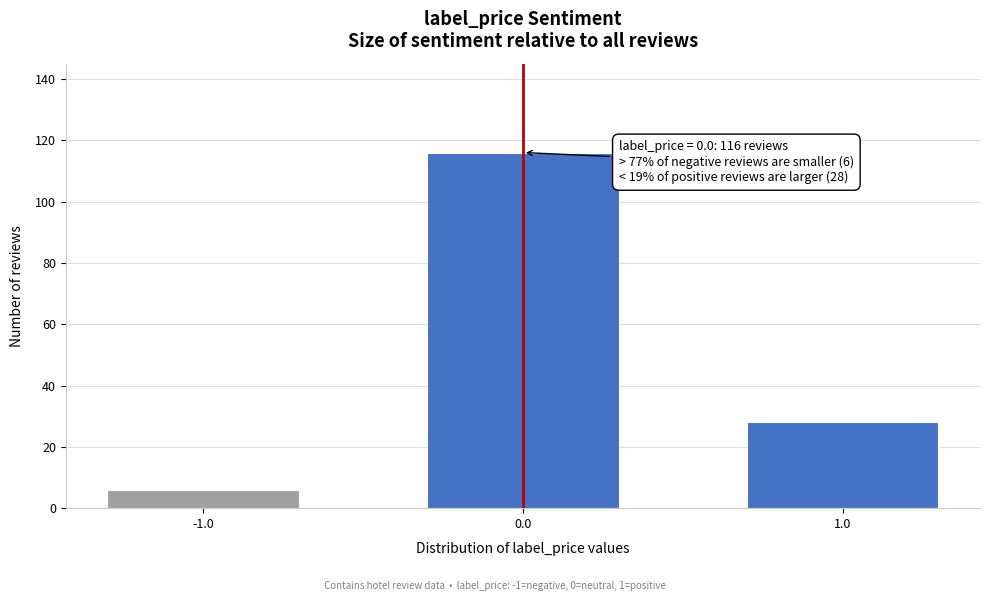

Reading left to right, what are all the values shown in this chart?

6	116	28